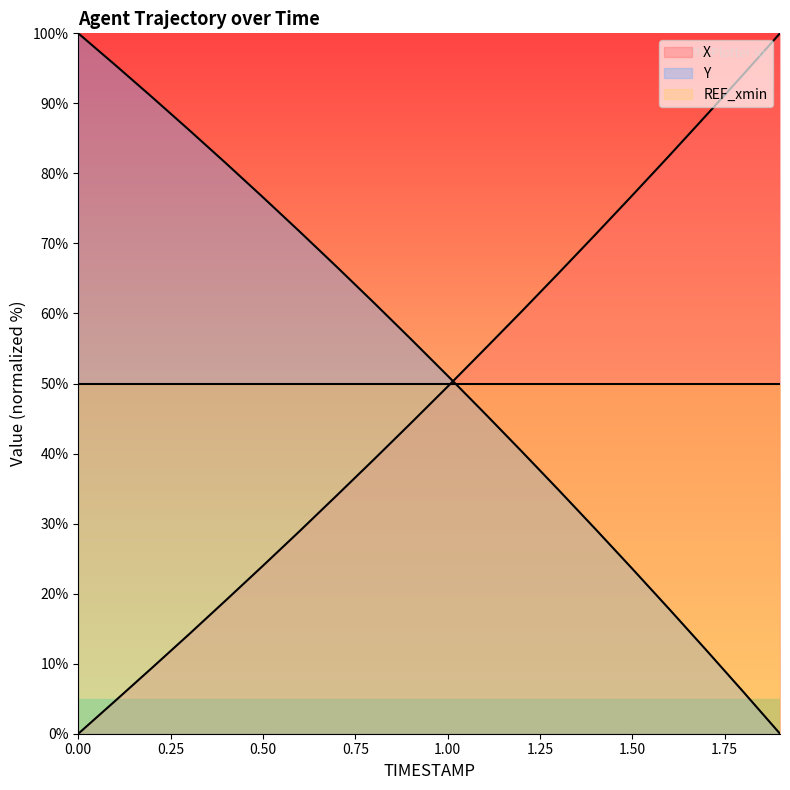

Which has a higher value, 1.9 or 0.0?

1.9